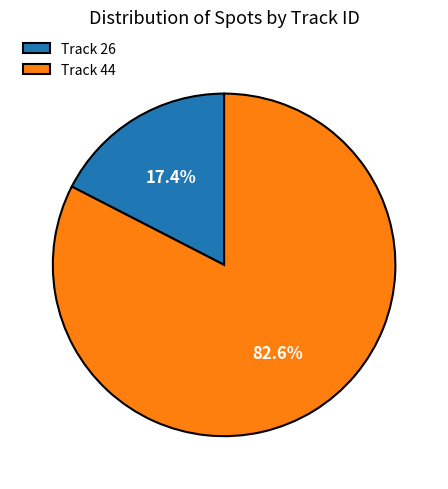

Is the sum of Track 26 and Track 44 greater than half?

Yes